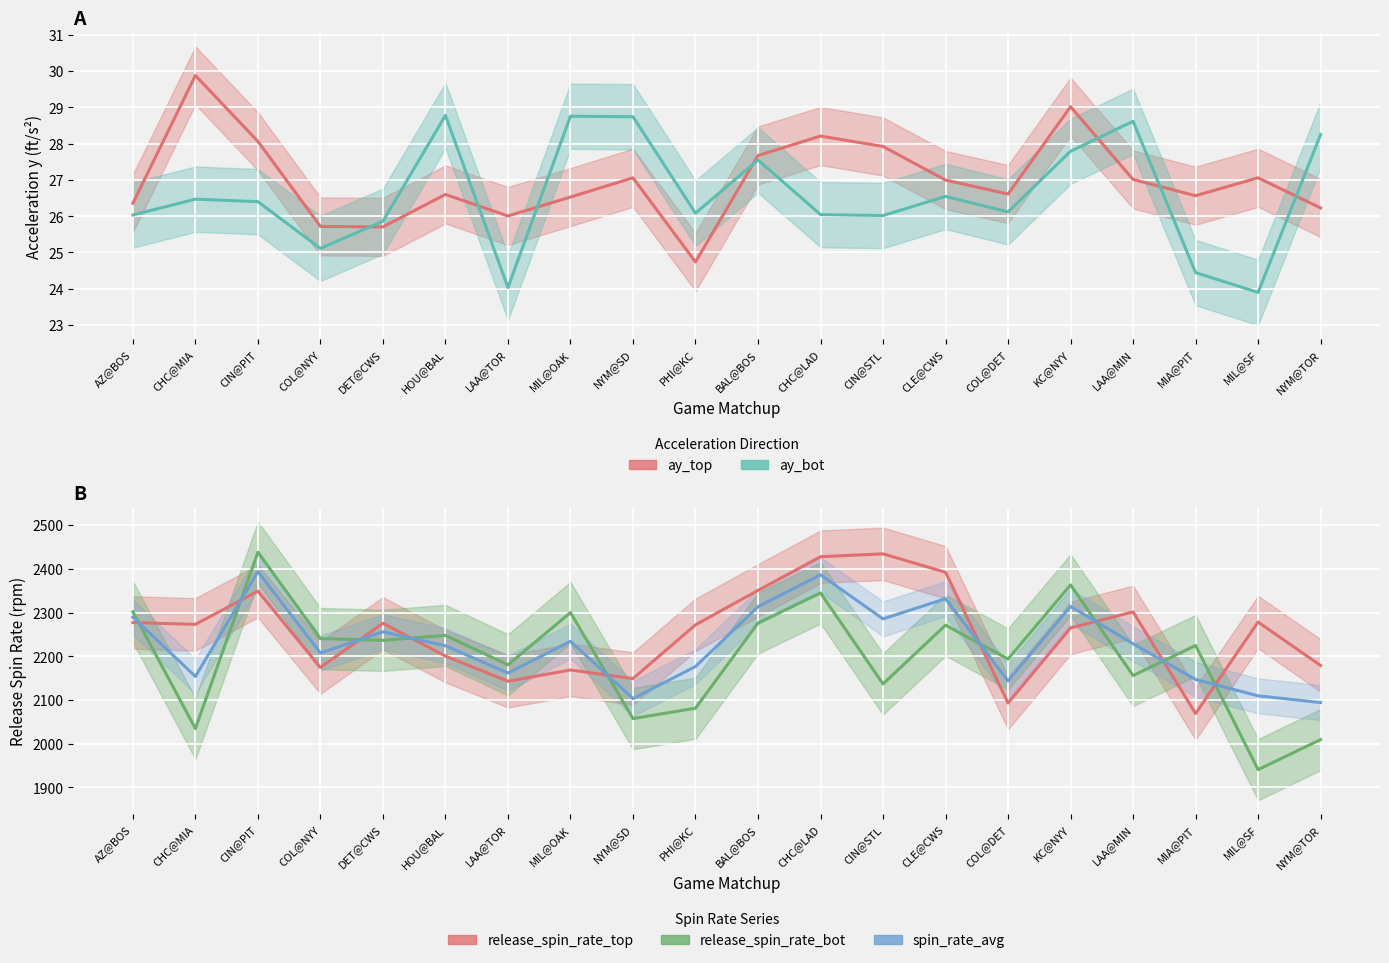

What is the label of the 18th point from the right?

CIN@PIT